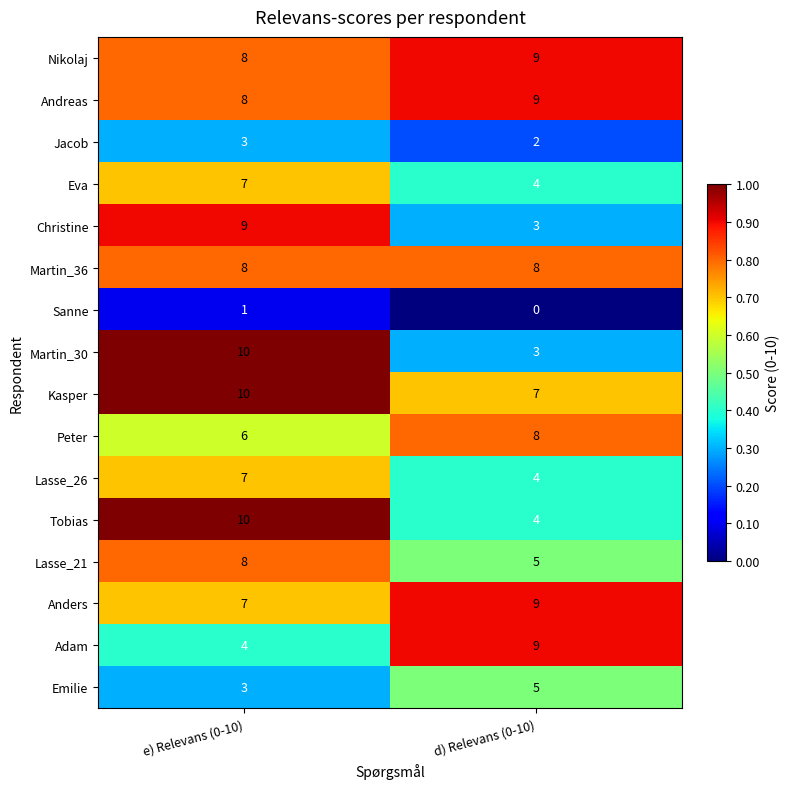

How many data points in Peter are less than 8?

1